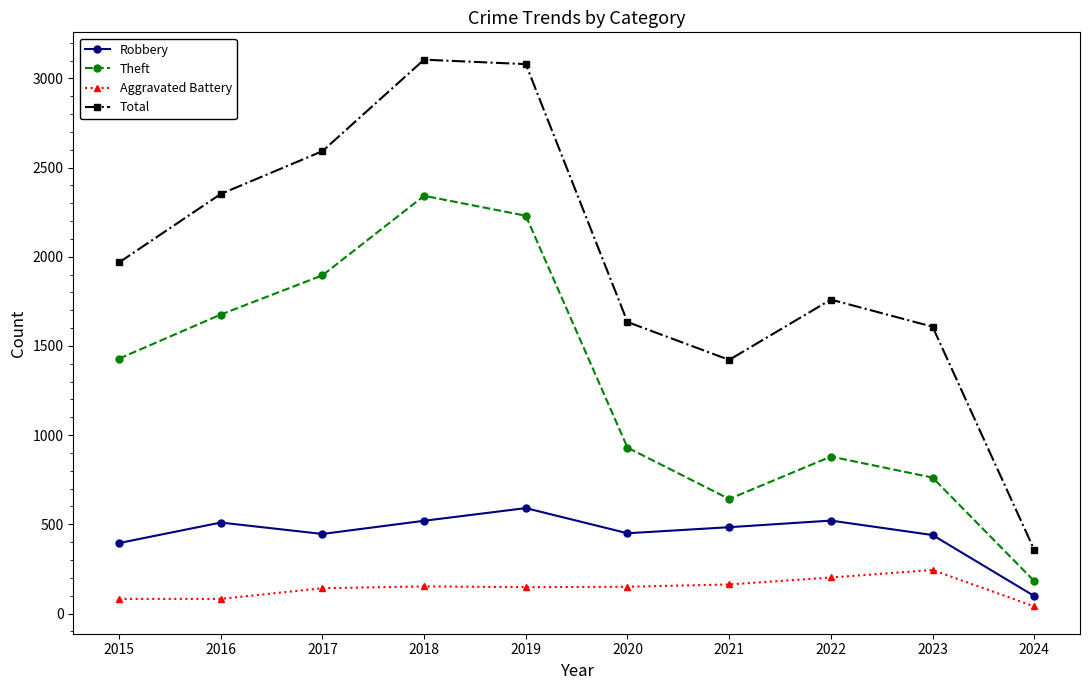

At which label is Robbery closest to 344?

2015